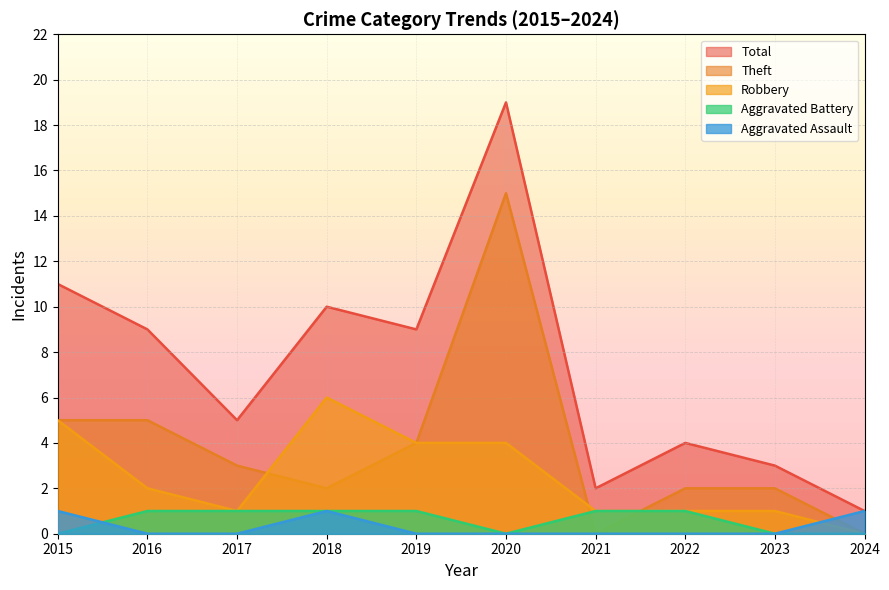

Rank the series by their maximum value, from lowest to highest.

Aggravated Assault, Aggravated Battery, Robbery, Theft, Total